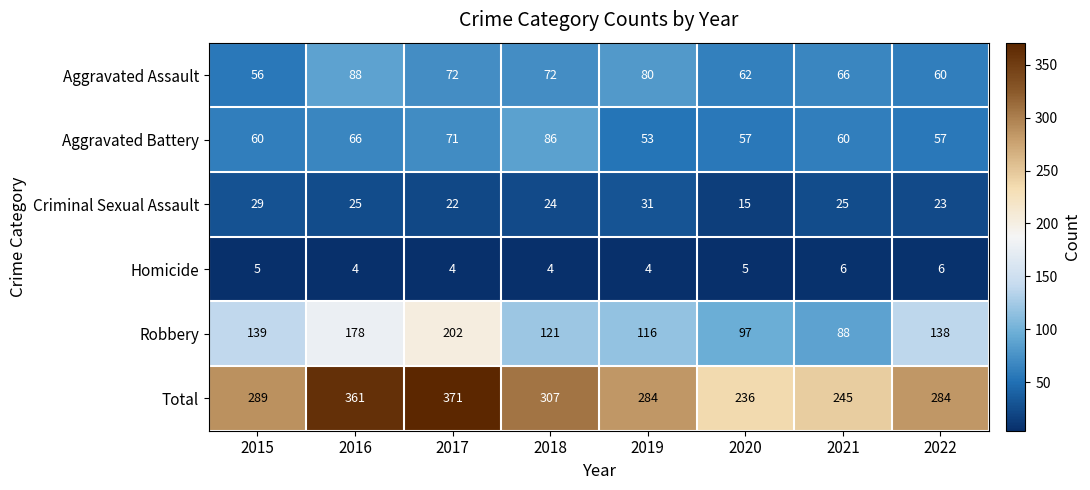

What is the lowest value of the Aggravated Battery series?

53